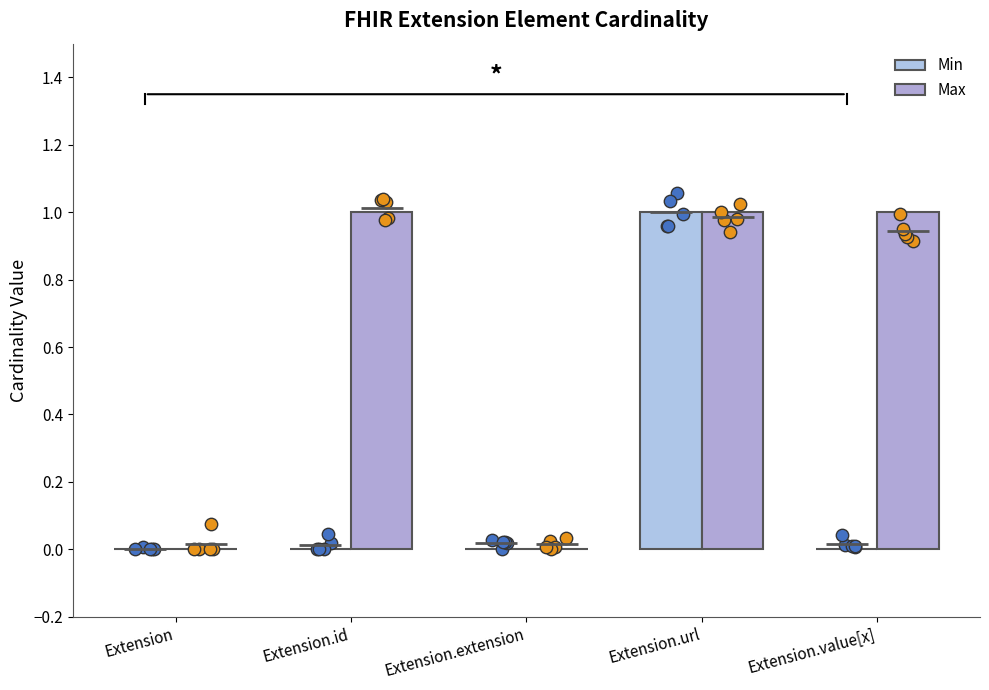

Which series contains the highest Y value?

Min